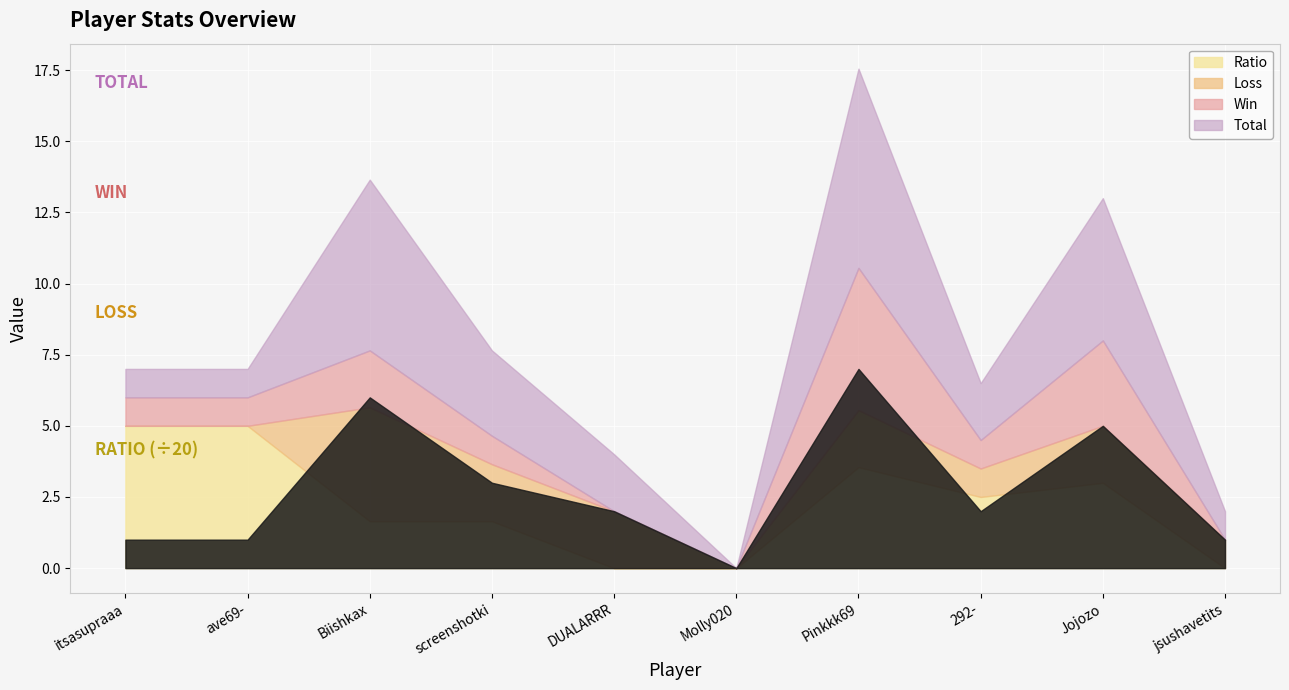

What is the sum of the Win values at Molly020 and Jojozo?

3